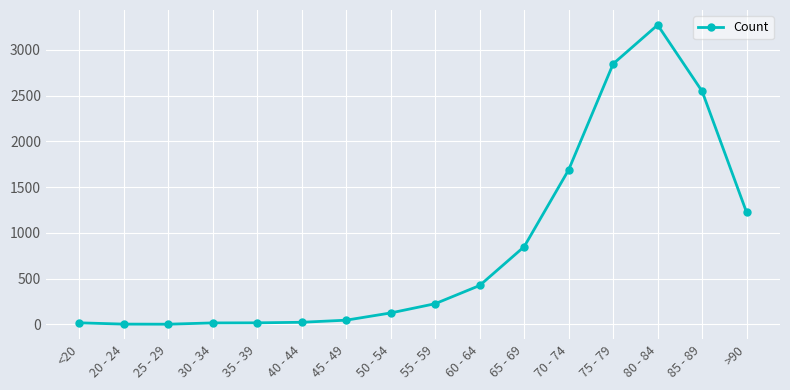

What is the smallest value displayed?

3